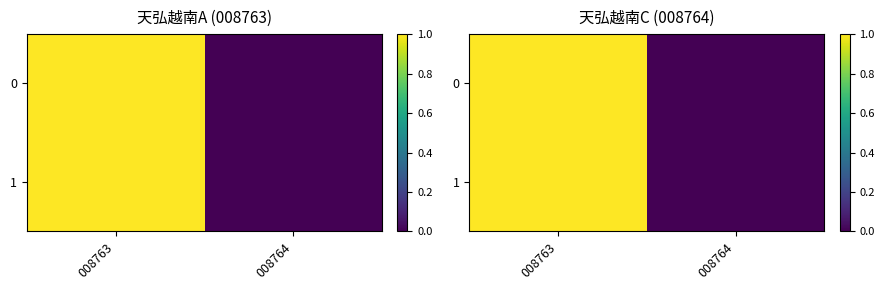

Where is 0 nearest to the value 0?

008764